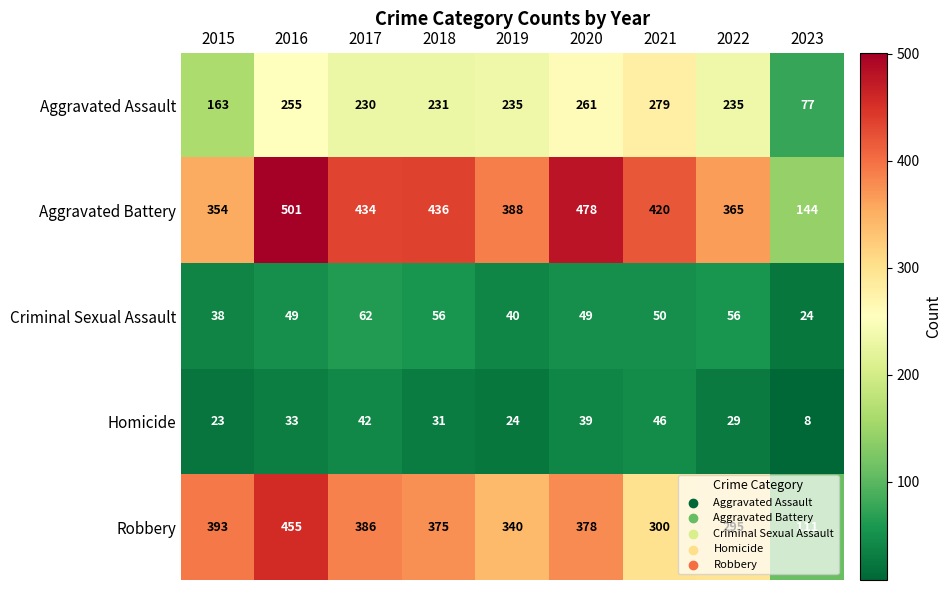

What is the difference between the highest and lowest values at 2018?

405